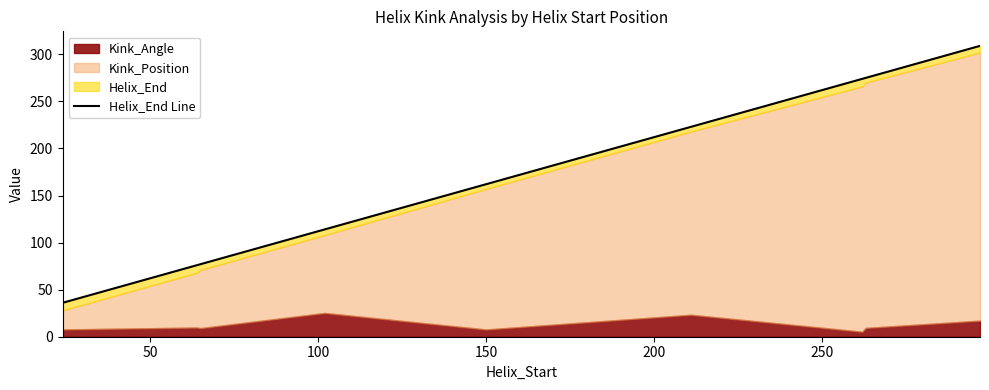

What is the minimum value shown in the chart?

36